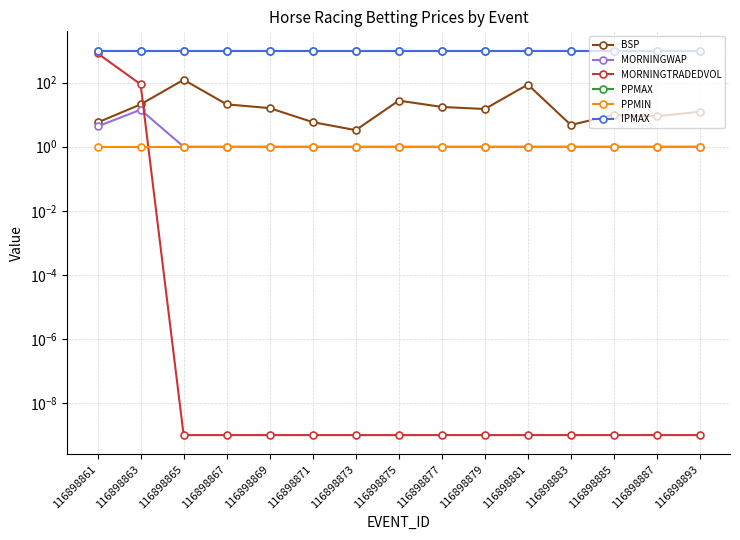

What is the difference between the highest and lowest values at 116898875?

1001.0